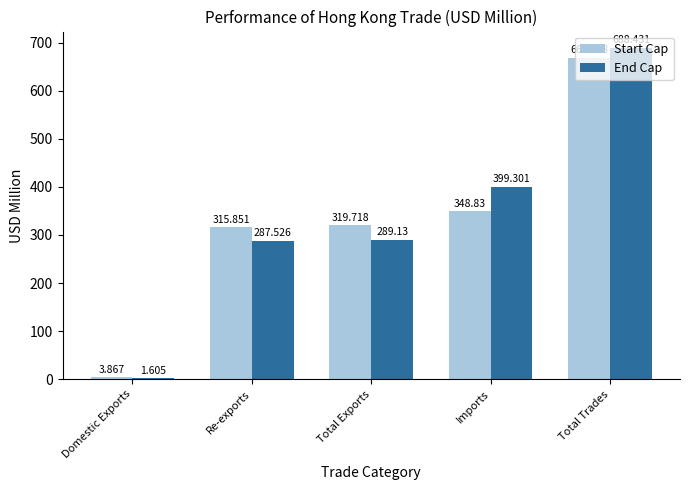

Which series has the largest range (max minus min)?

End Cap